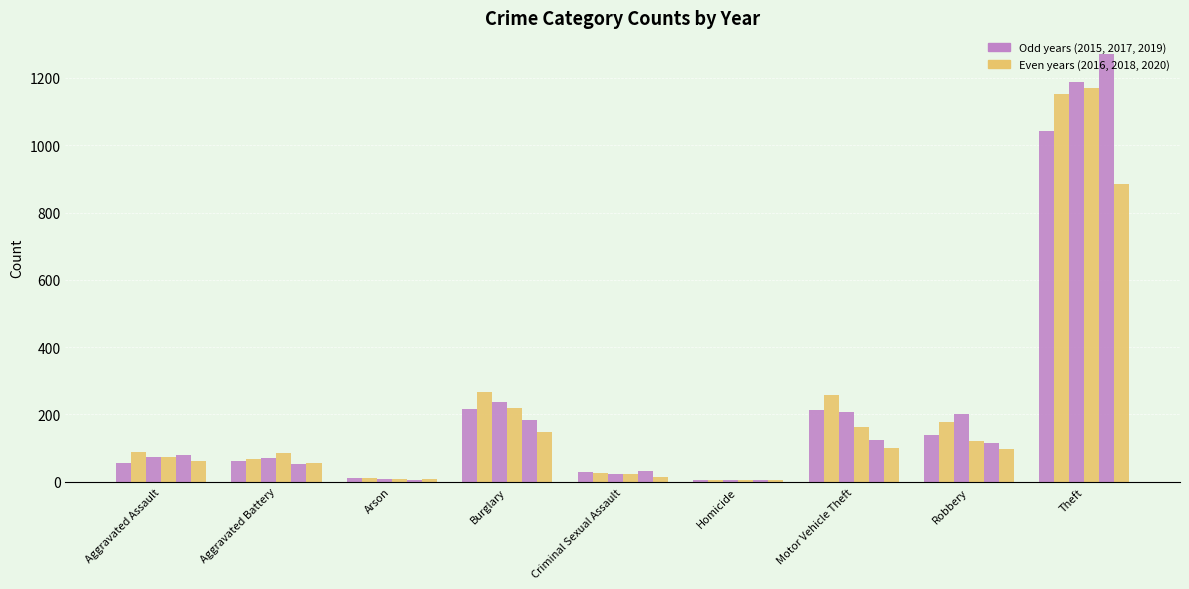

True or false: 2015 has a value of 56 at Aggravated Assault.

True